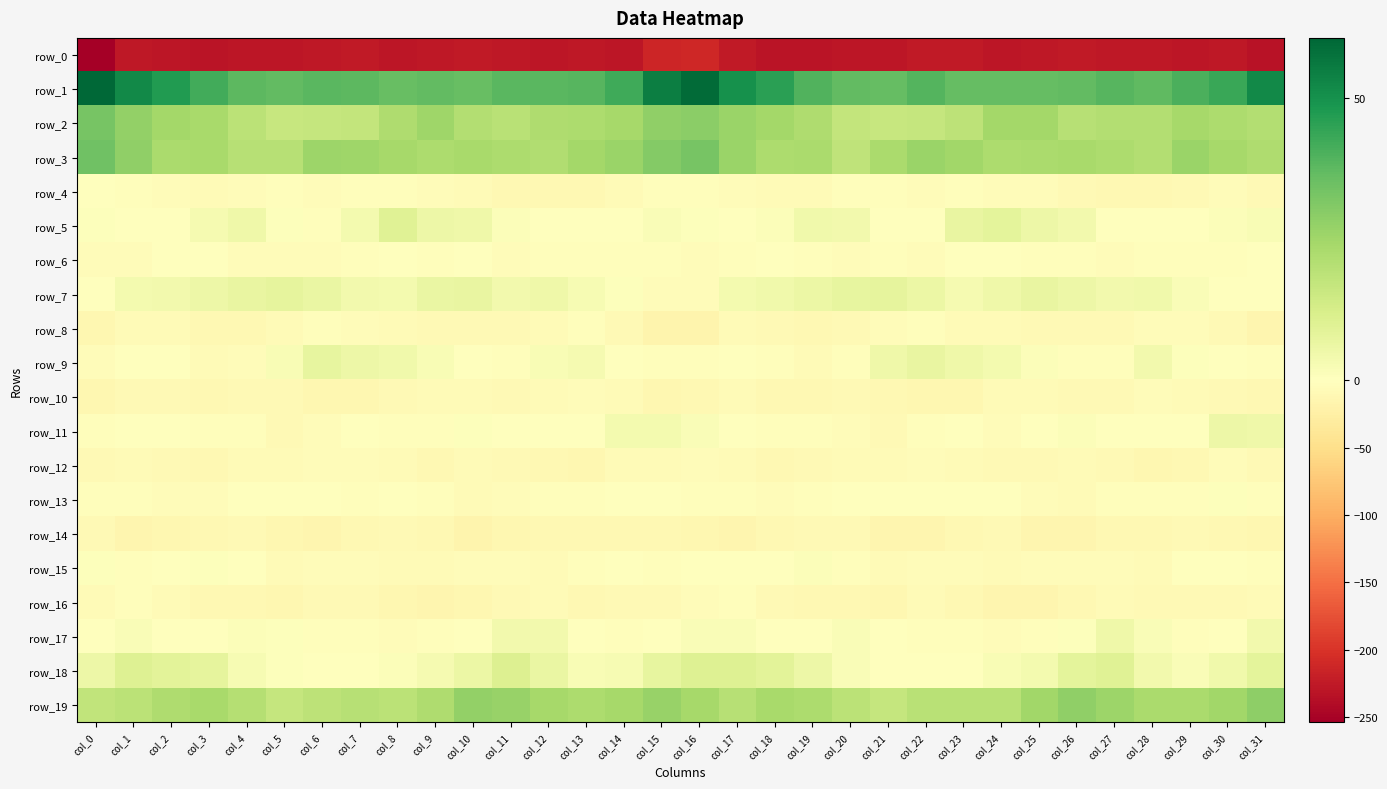

At which category does the chart reach its minimum across all series?

col_0